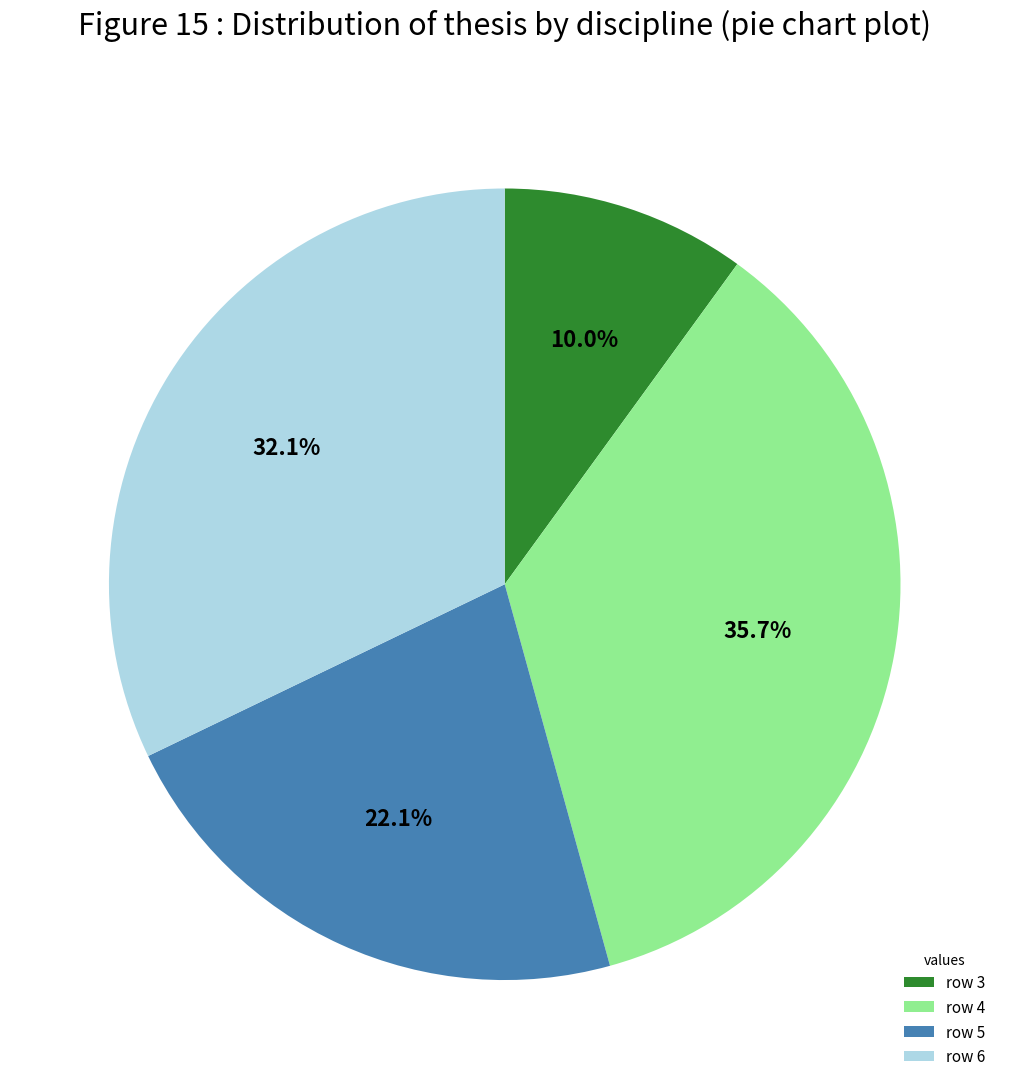

To the nearest percent, what is the average slice percentage?

25%